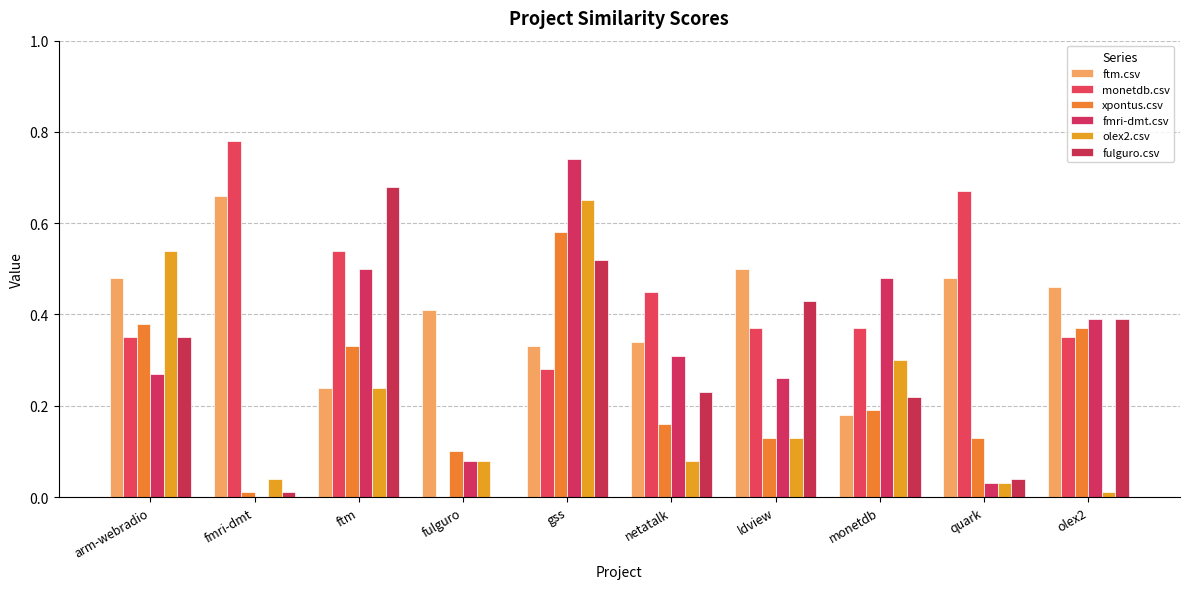

Are the bars horizontal?

No